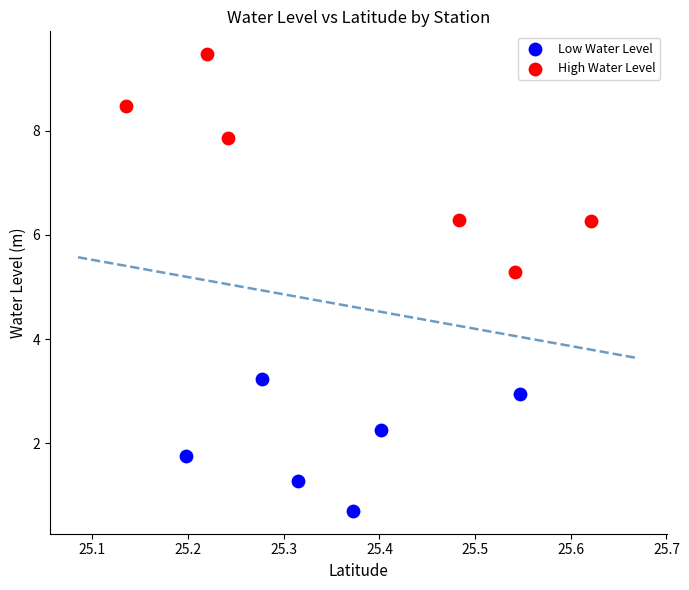

What are all the series names shown in the legend?

Low Water Level, High Water Level